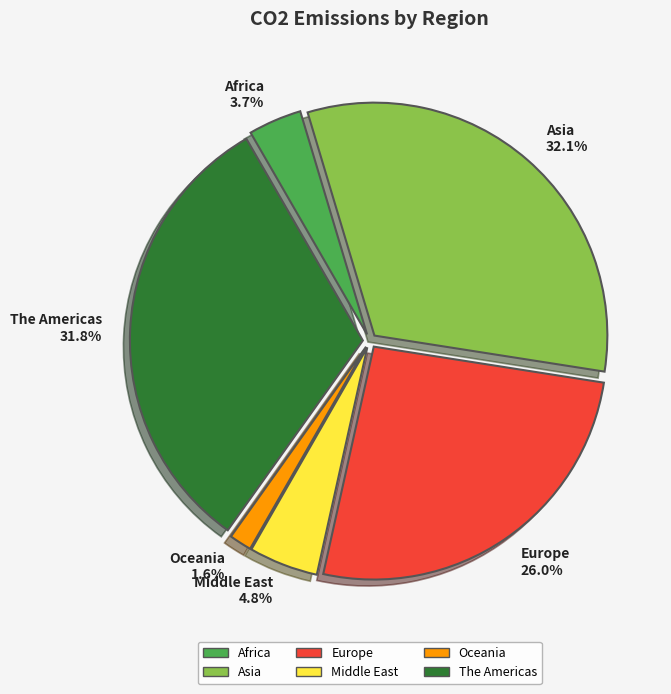

Is the sum of Asia and Europe greater than half?

Yes